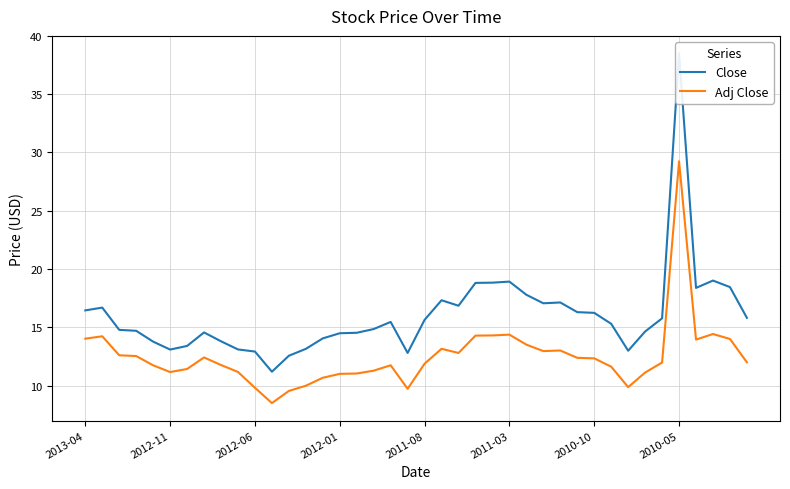

True or false: Adj Close and Close cross at least once.

False